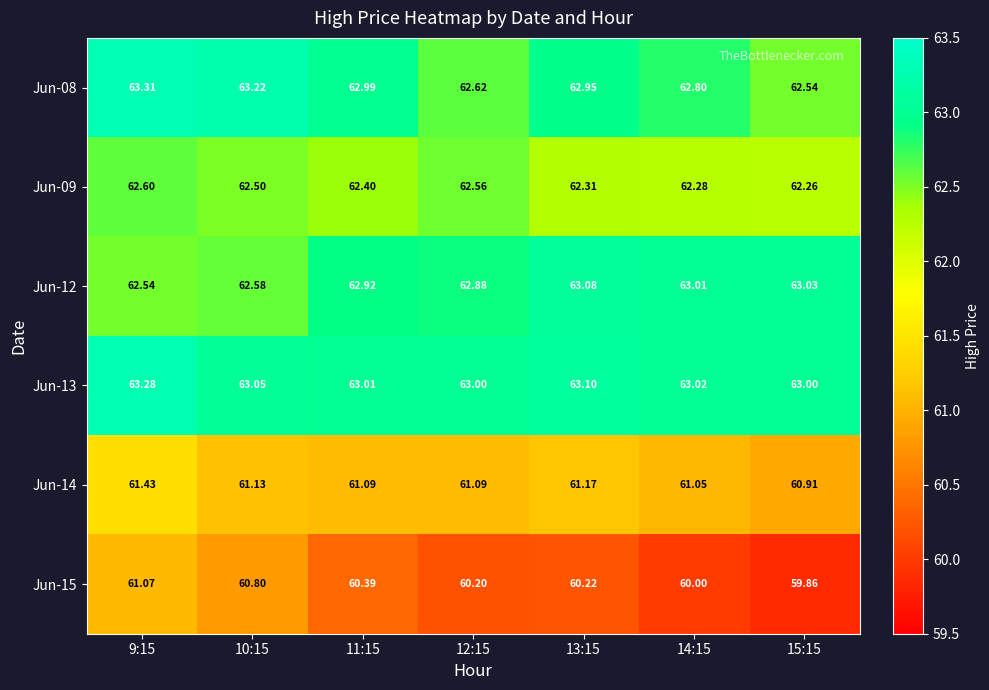

Is the value of Jun-15 at 9:15 greater than the value of Jun-12 at 11:15?

No